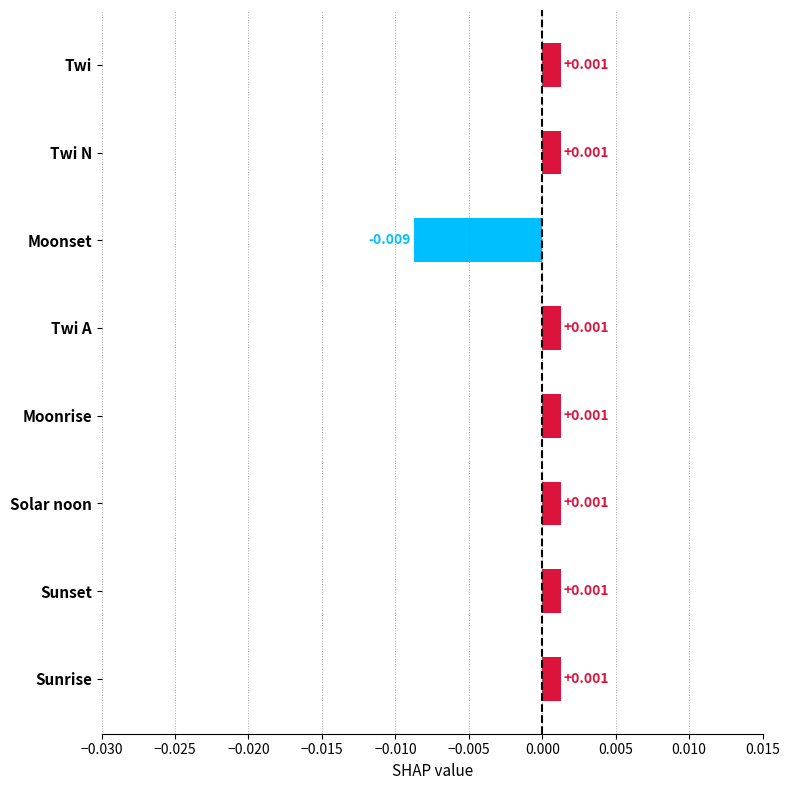

Count the number of values greater than 0.

7